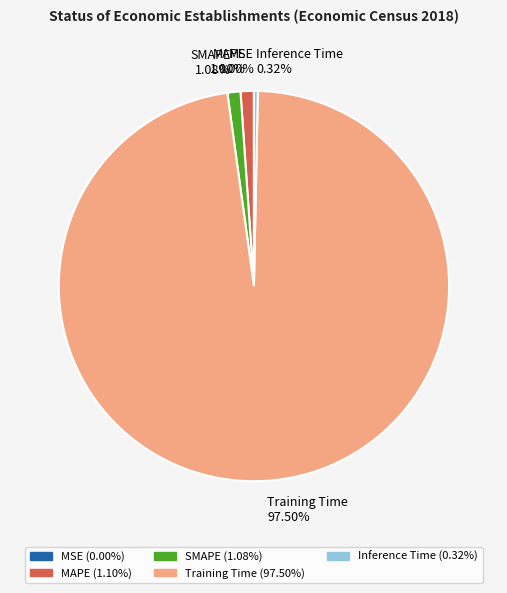

What percentage is NOT represented by SMAPE?

98.9%